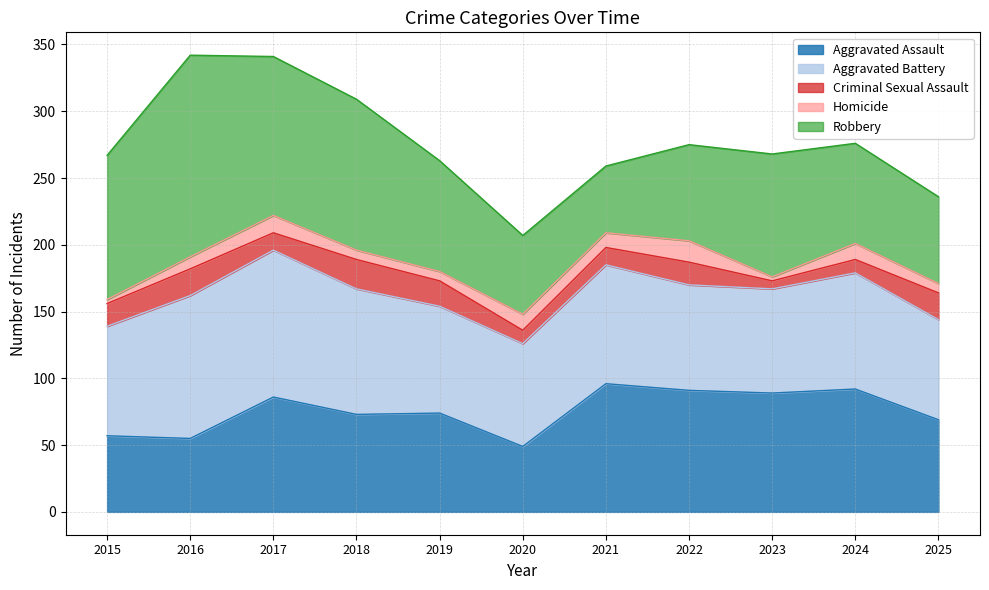

Where is Aggravated Battery nearest to the value 92?

2018